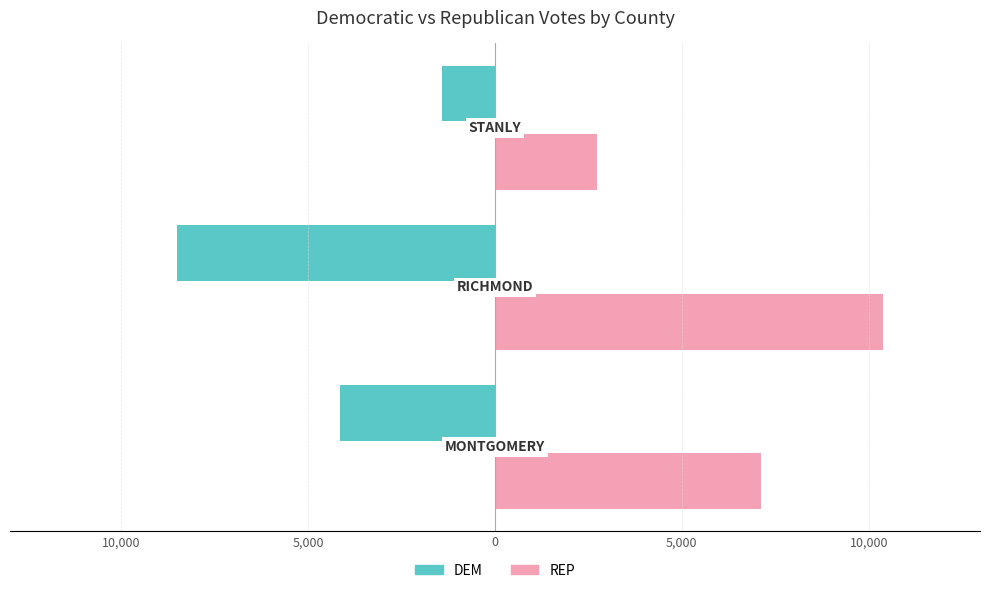

What are all the series names shown in the legend?

DEM, REP